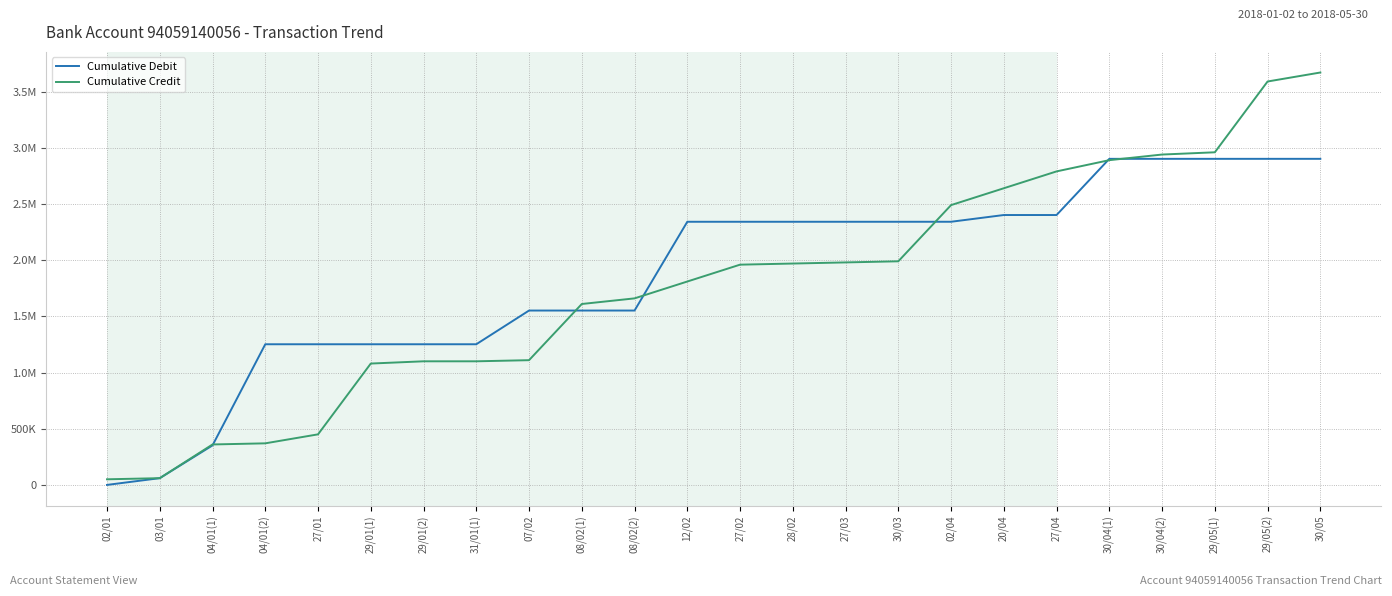

True or false: Cumulative Debit has a value of 351693.9 at 04/01(1).

True